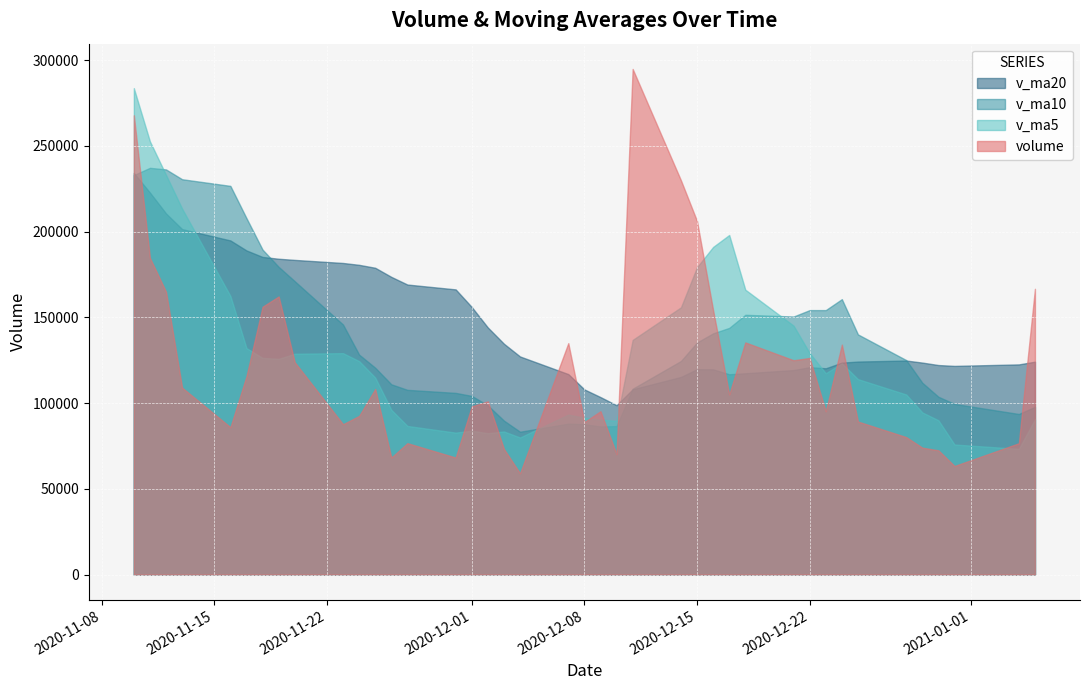

What is the approximate value of v_ma10 at 2020-12-15?

135352.8